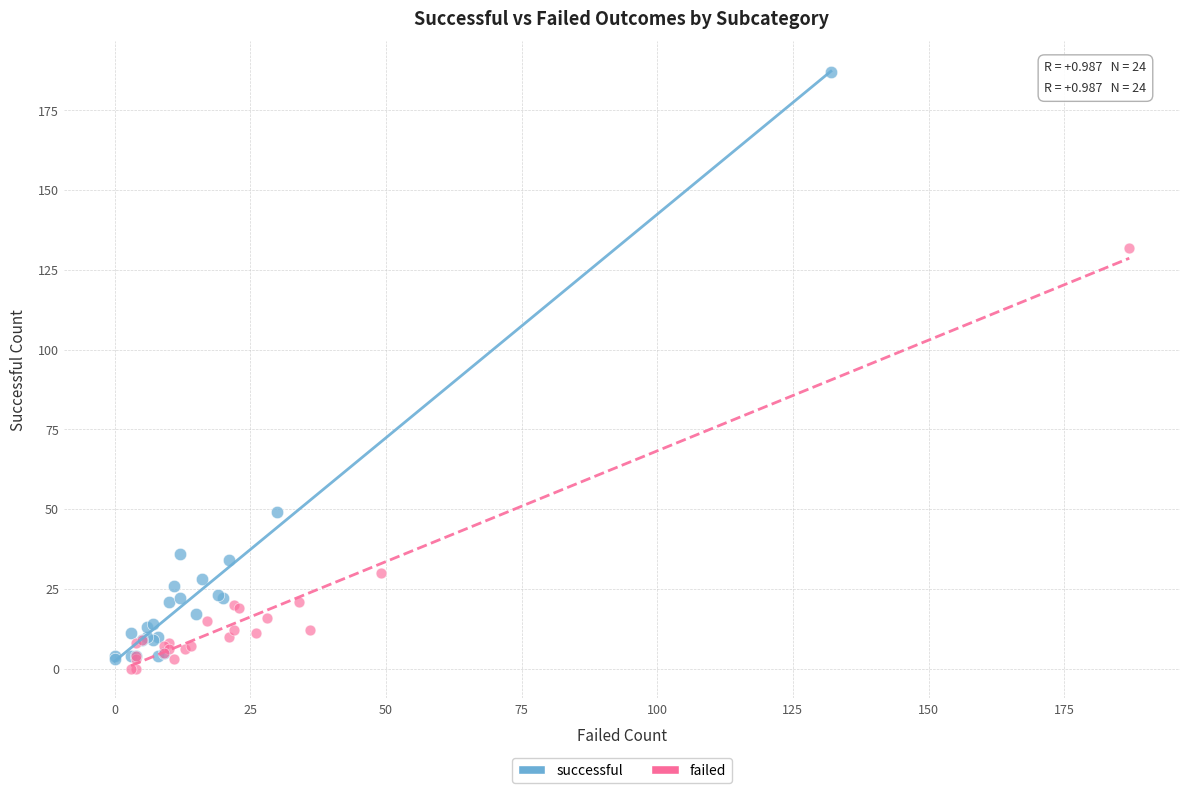

Which series contains the highest Y value?

successful